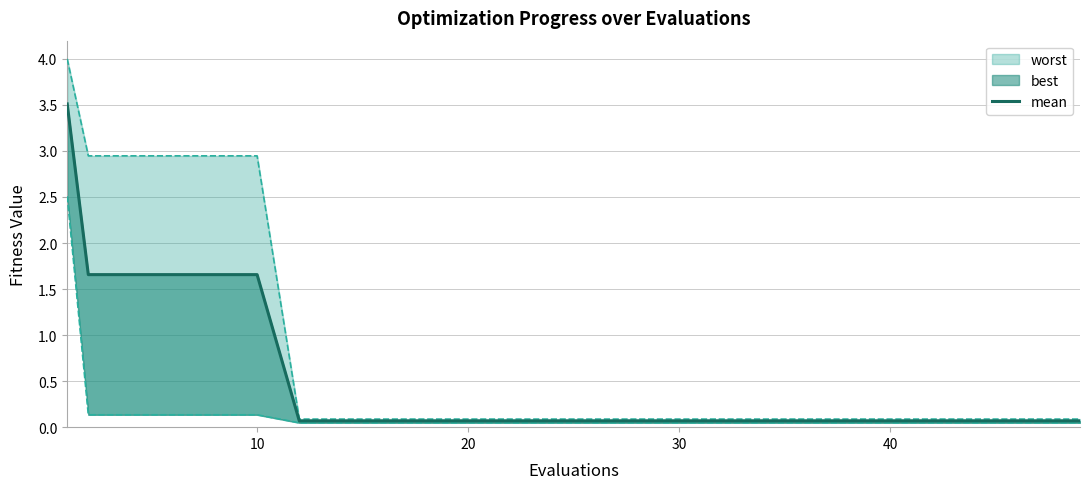

At which label is the value closest to 1?

10